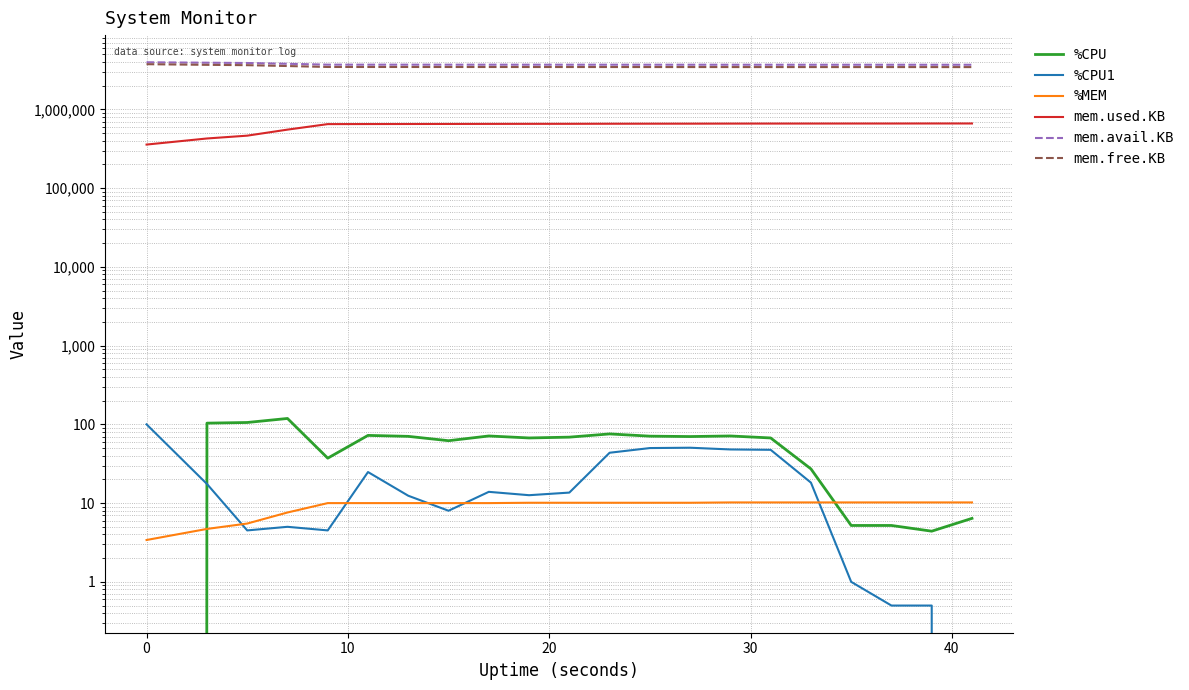

How many positive values does the %CPU series have?

20